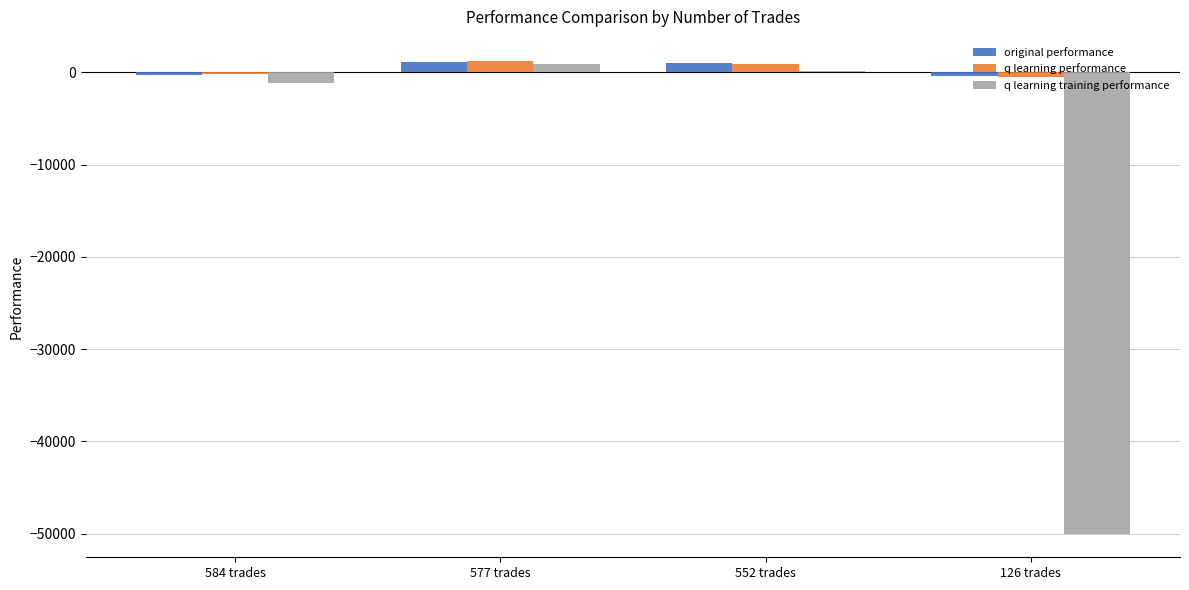

Is the value of original performance at 584 trades greater than the value of q learning training performance at 126 trades?

Yes